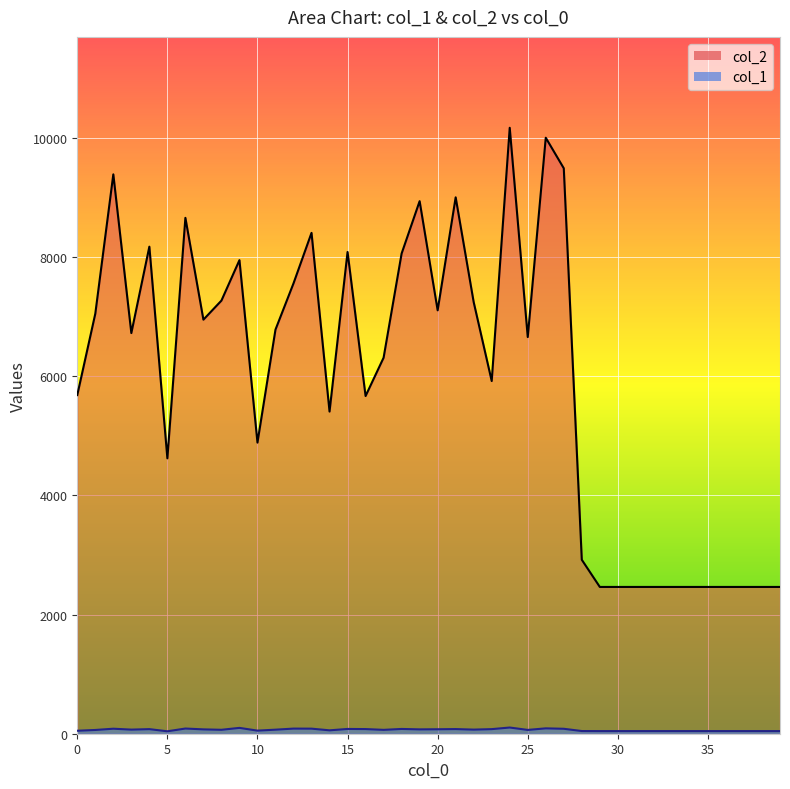

Is it true that col_1_line equals 65 at 0?

False